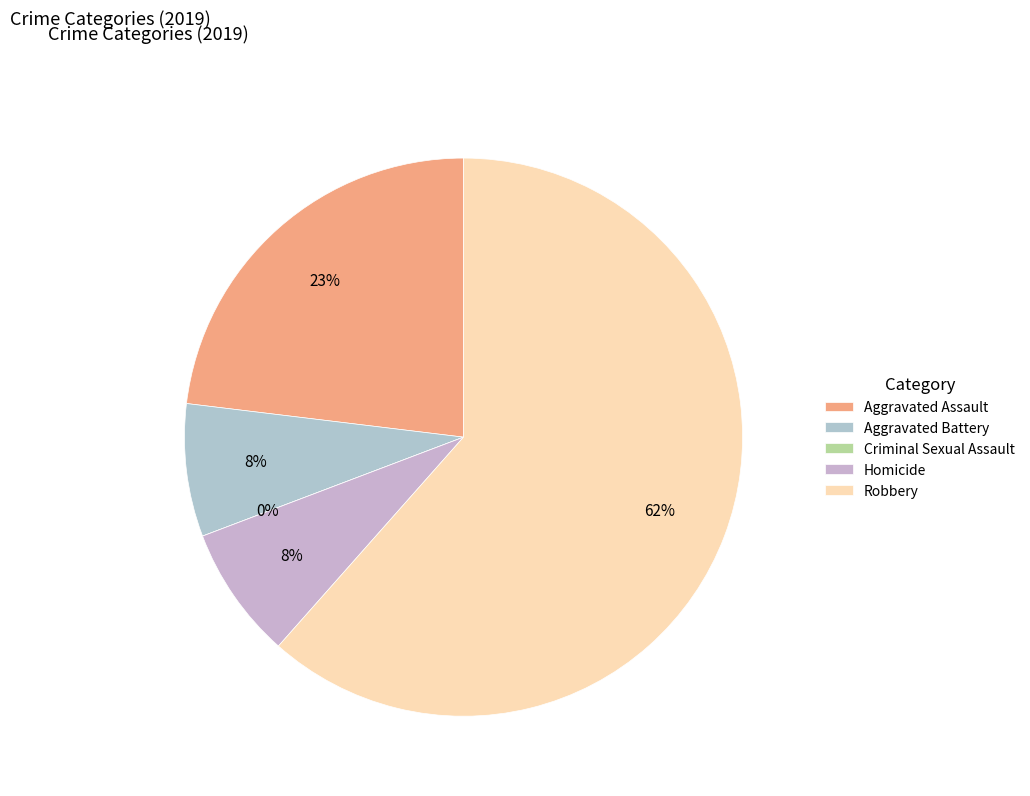

Is Aggravated Battery the majority of the pie?

No